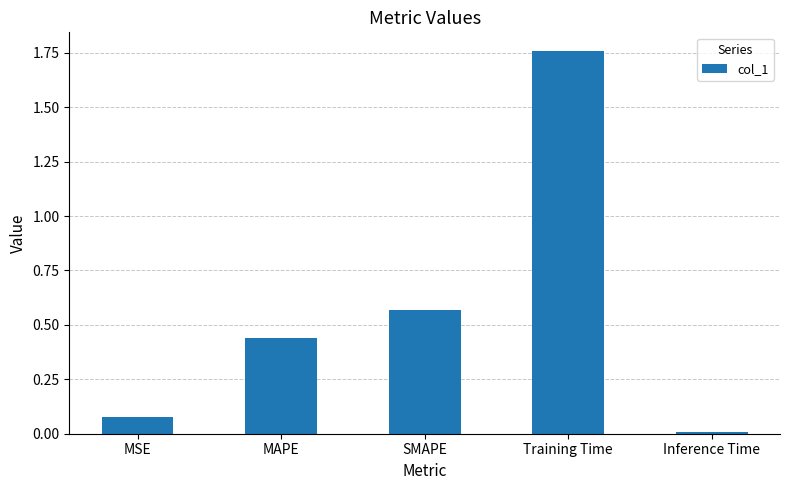

The chart shows a value of 0.8 at SMAPE. True or false?

False